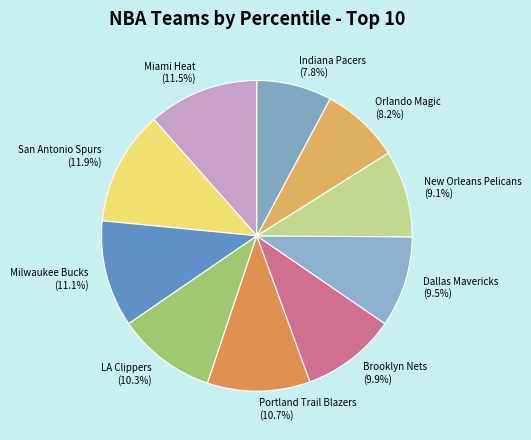

How many slices are in this pie chart?

10